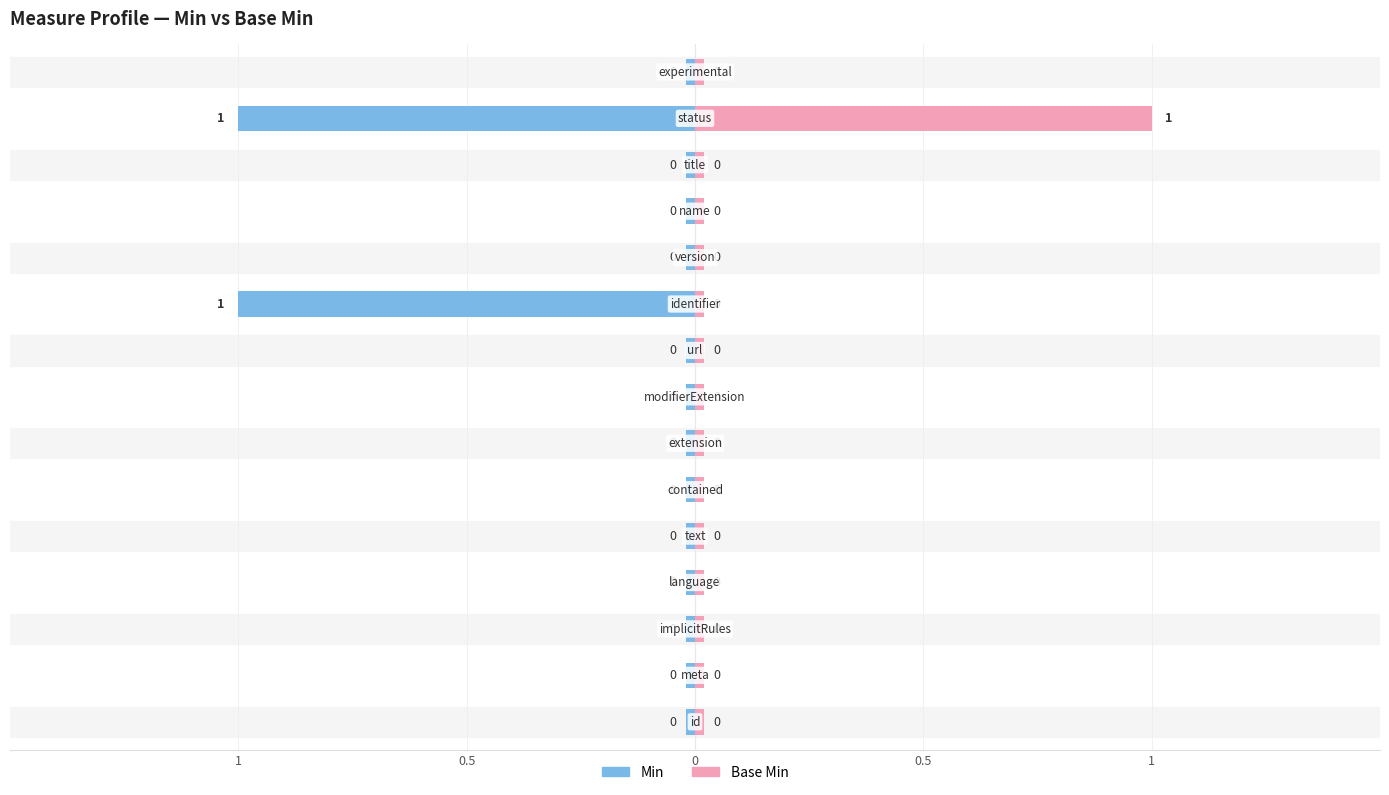

How many distinct data groups are displayed?

2